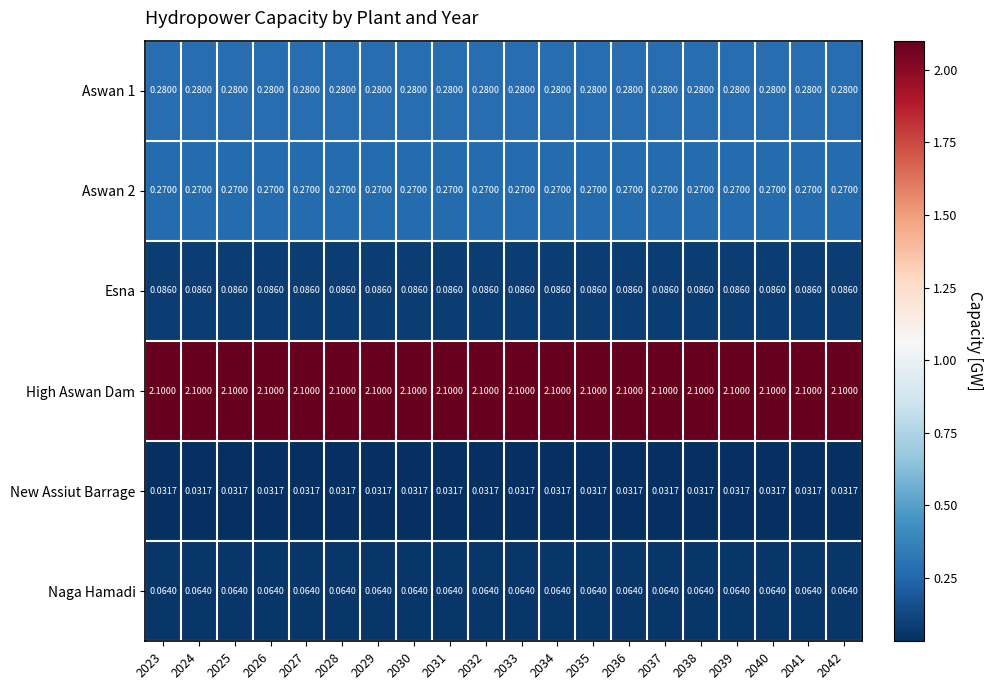

Which series has the largest total across all categories?

High Aswan Dam